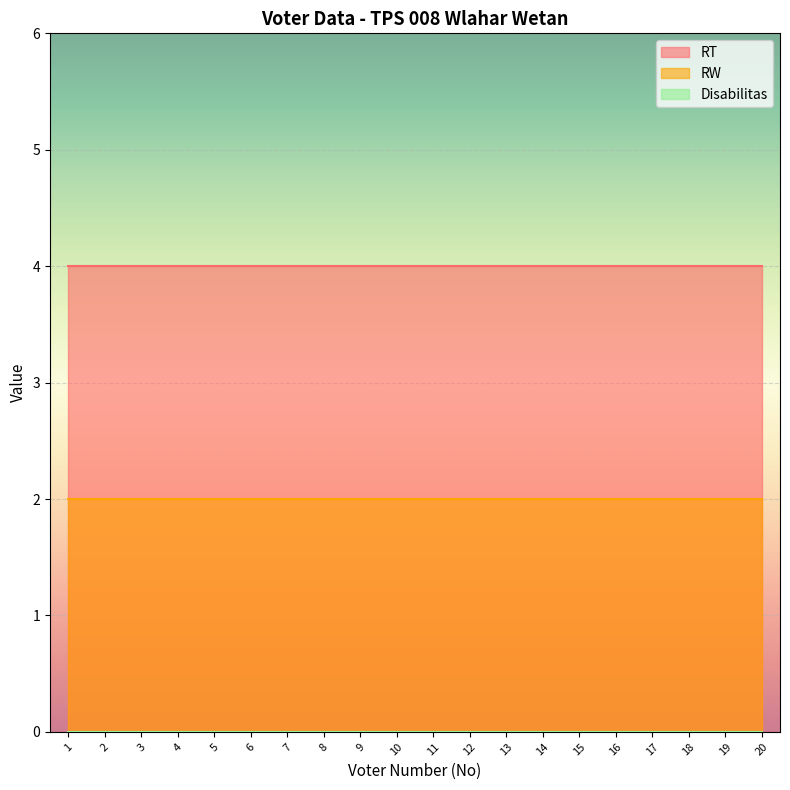

True or false: Disabilitas has more than 1 points higher than both neighbors.

False